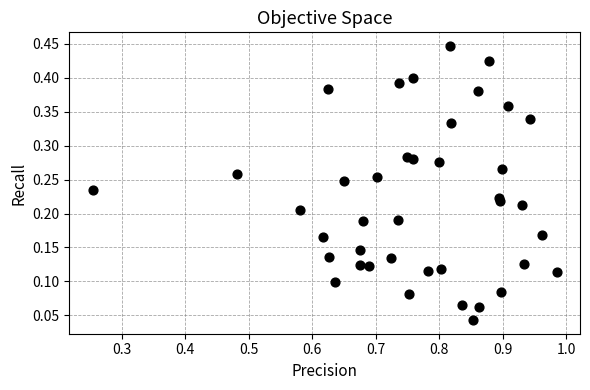

What is the range of X values (max minus min)?

0.7